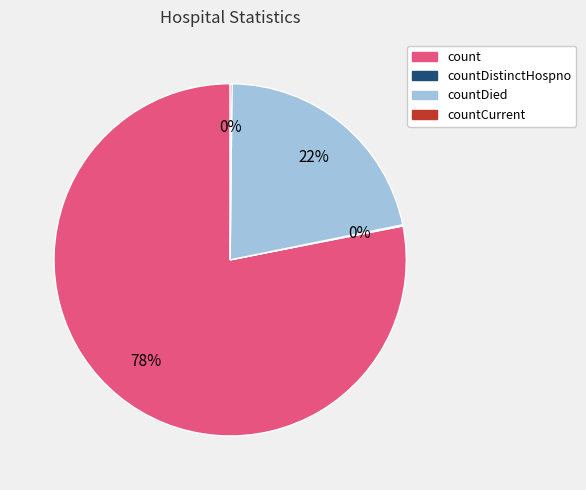

Is it true that count is 78% of the pie?

True